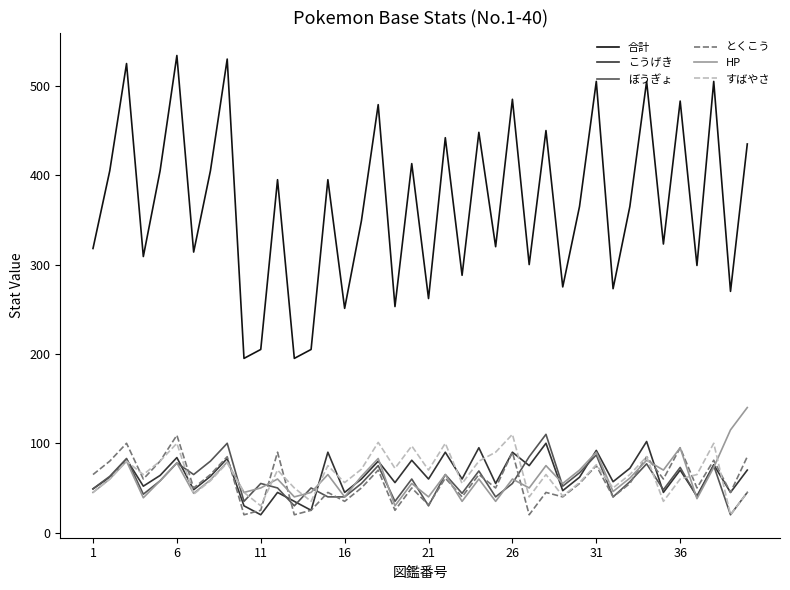

How many lines are shown in the chart?

6